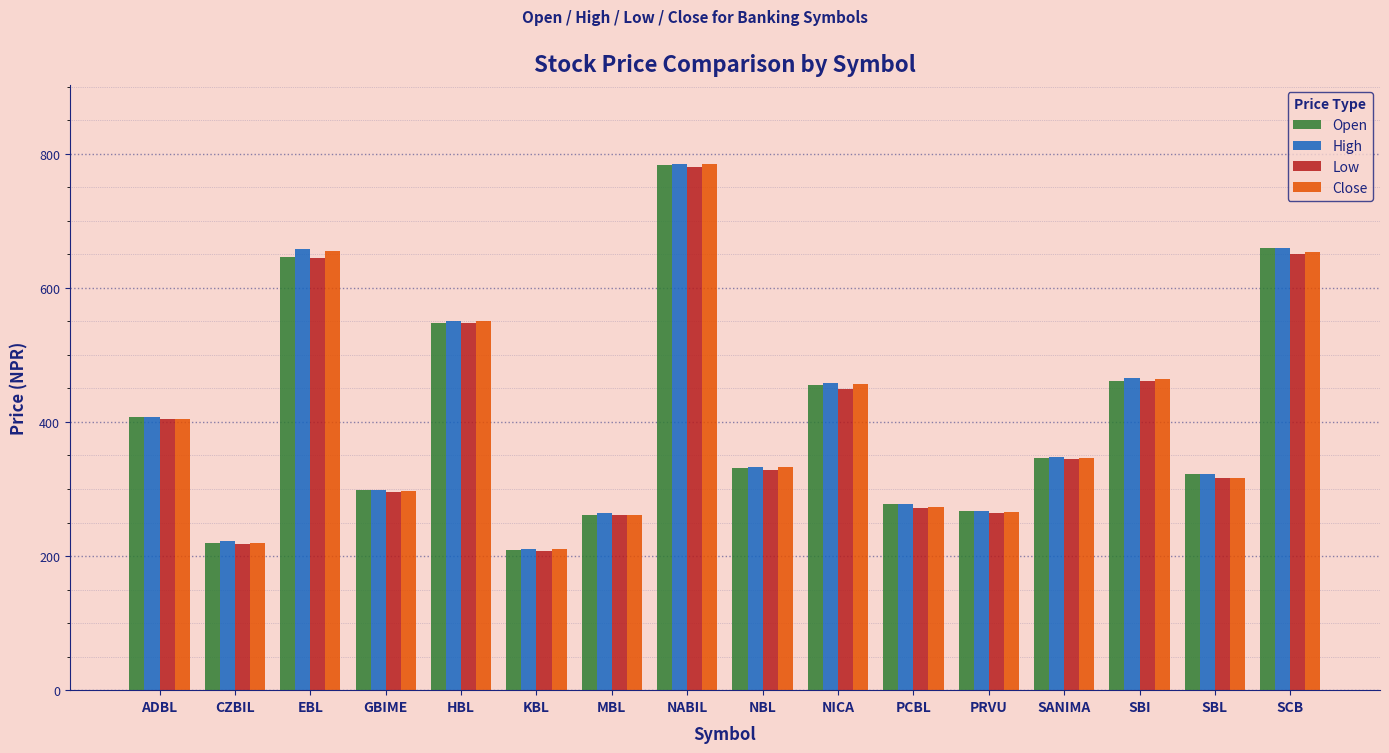

What position from the right is SBL?

2